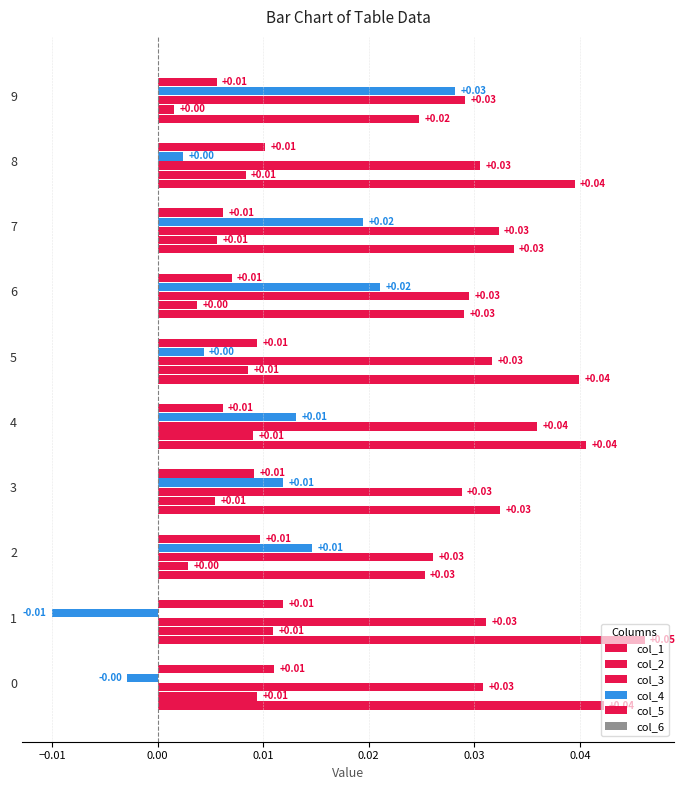

How many categories are shown in the chart?

10